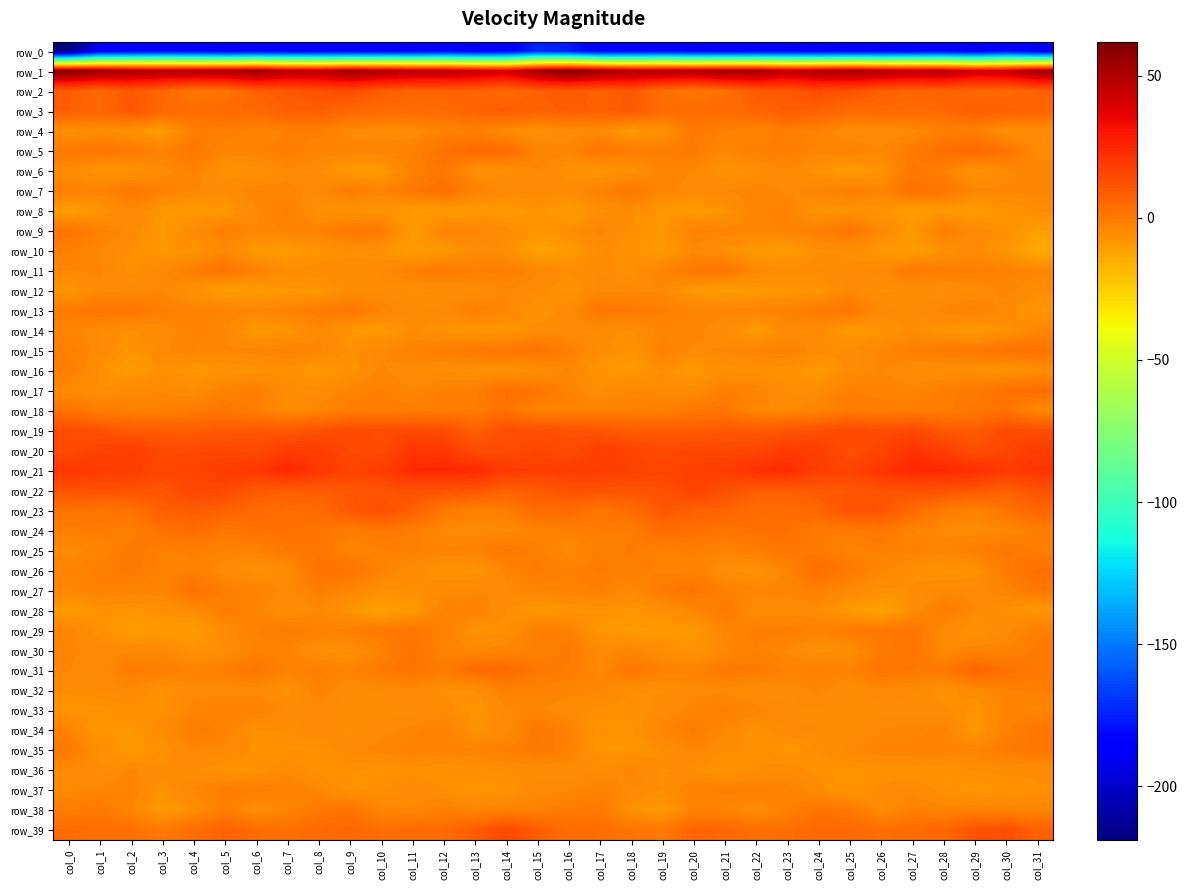

What value does the row_32 series have at col_10?

-4.9